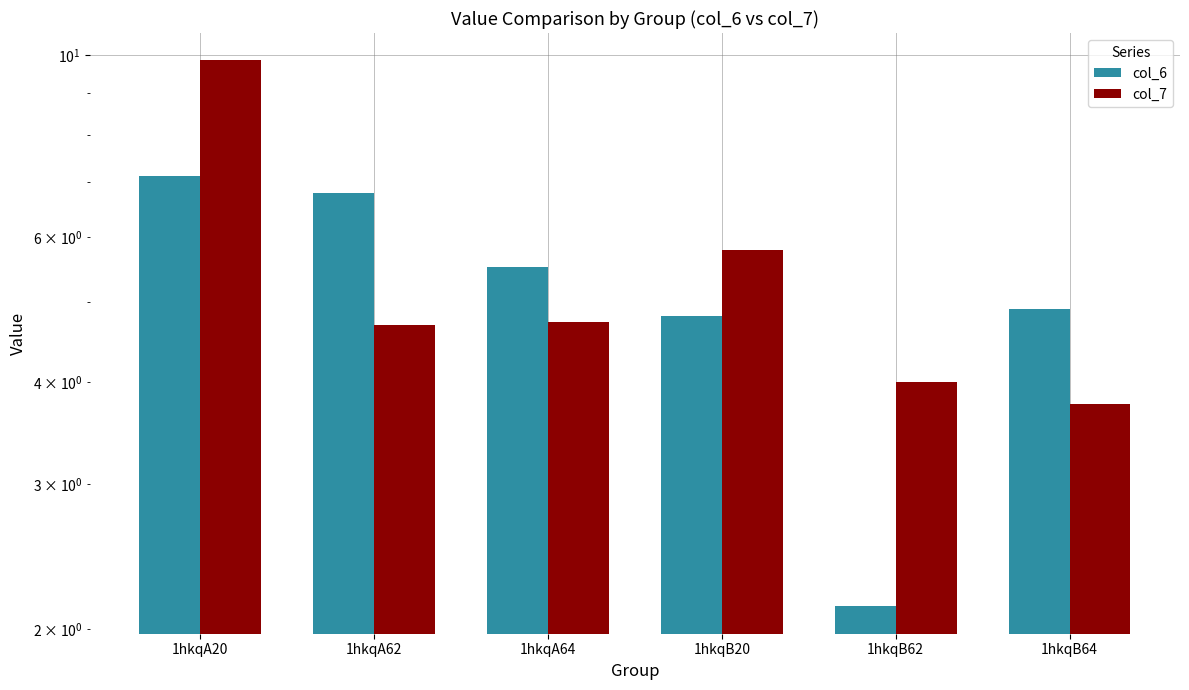

Is it true that col_7 equals 1.1 at 1hkqA64?

False